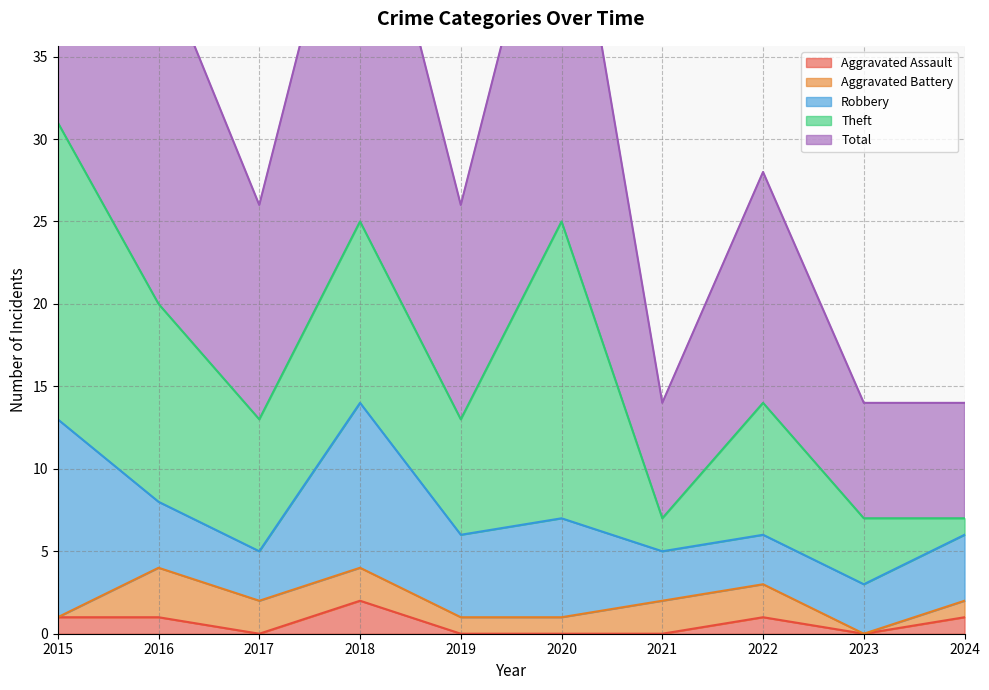

Is it true that Aggravated Assault equals 0 at 2021?

True